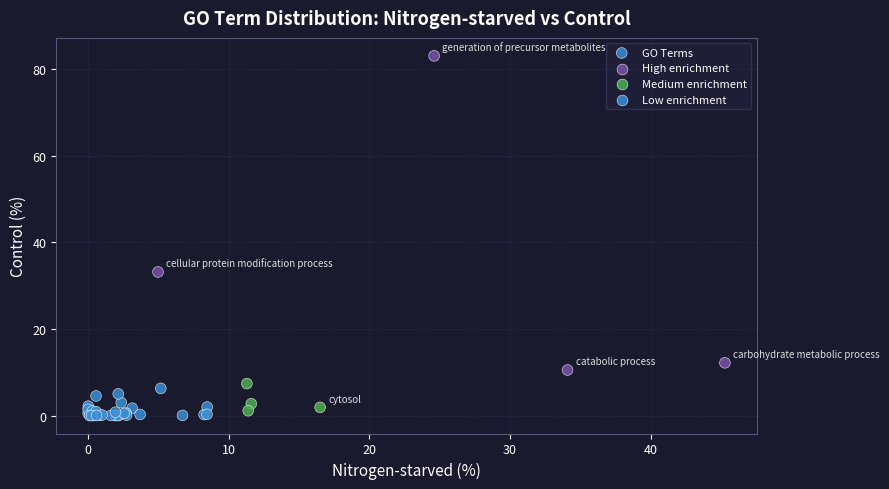

What Y value in the scatter plot is closest to 41?

33.1